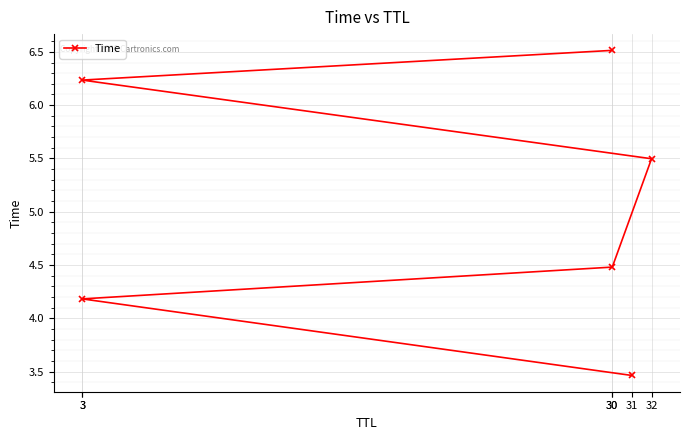

What is the label of the 2nd point from the right?

3